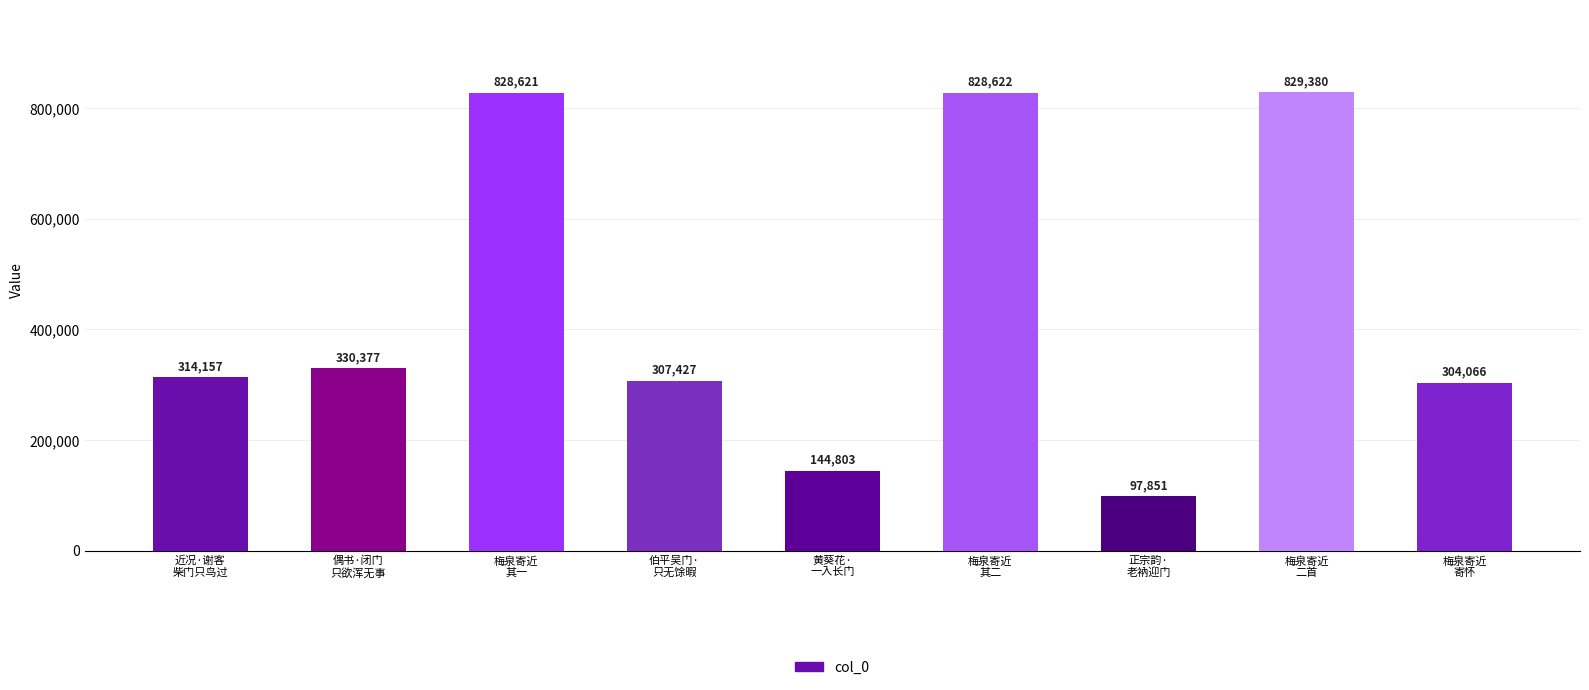

Which has a higher value, 黄葵花·
一入长门 or 偶书·闭门
只欲浑无事?

偶书·闭门
只欲浑无事